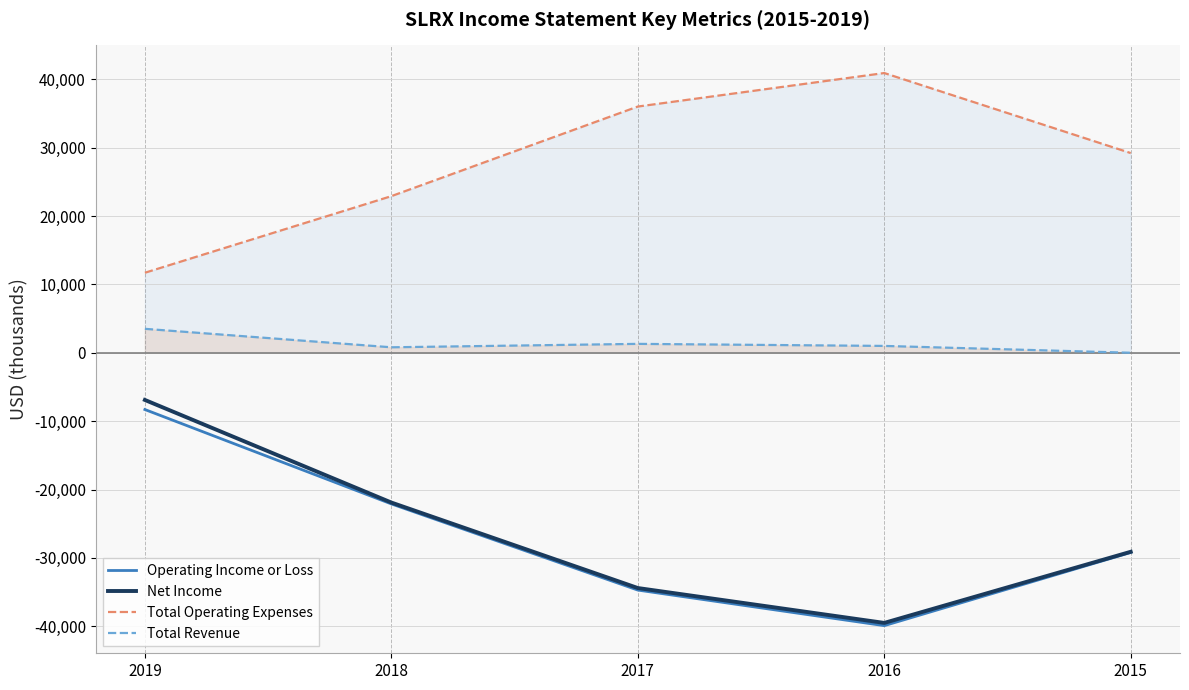

True or false: Total Revenue has a value of 0 at 2015.

True